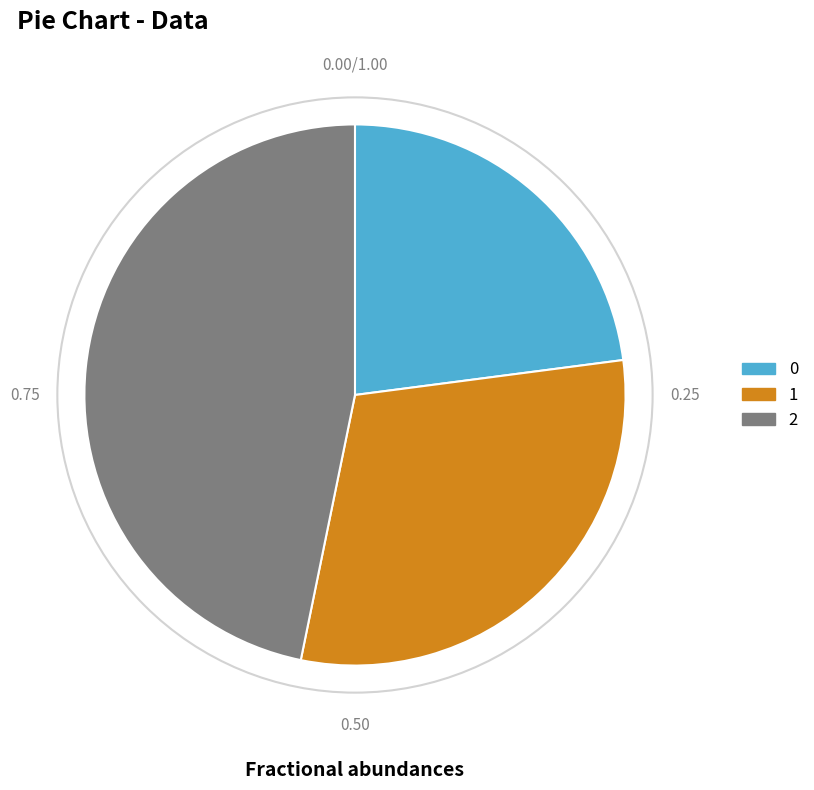

True or false: 2 accounts for 37% of the total.

False